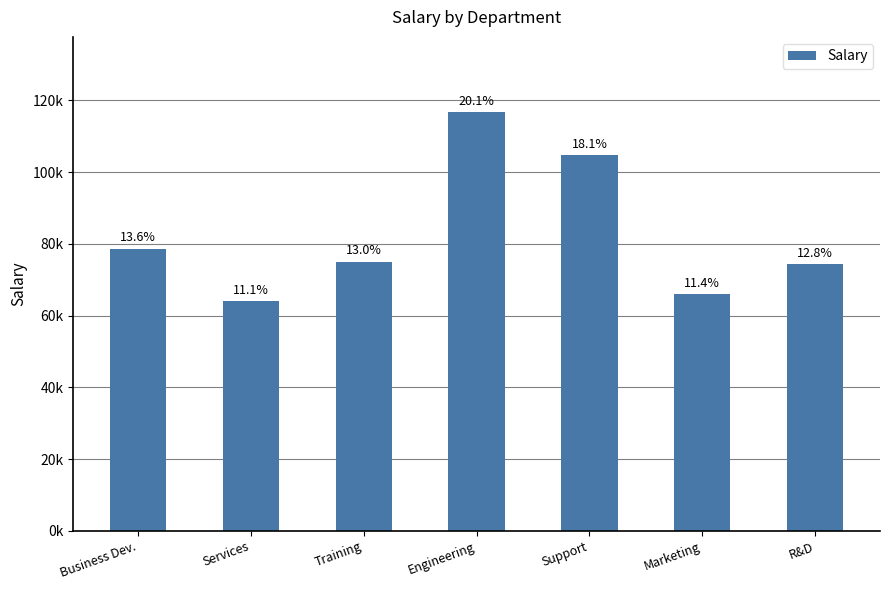

List the labels in order of value, smallest first.

Services, Marketing, R&D, Training, Business Dev., Support, Engineering